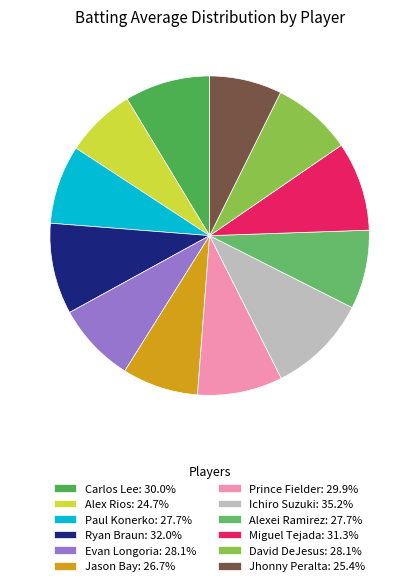

To the nearest percent, what percentage of the pie is Prince Fielder?

9%